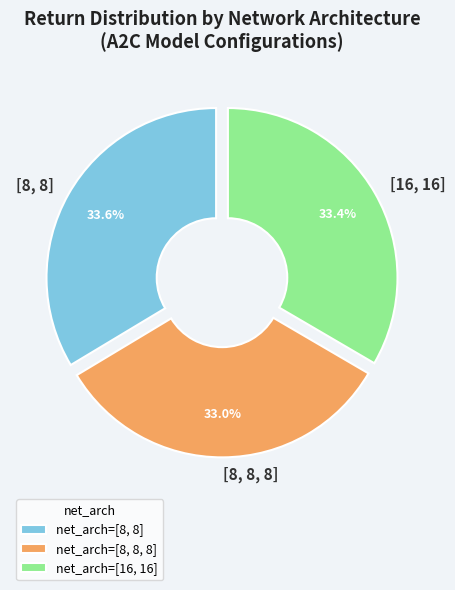

To the nearest percent, what is the average slice percentage?

33%